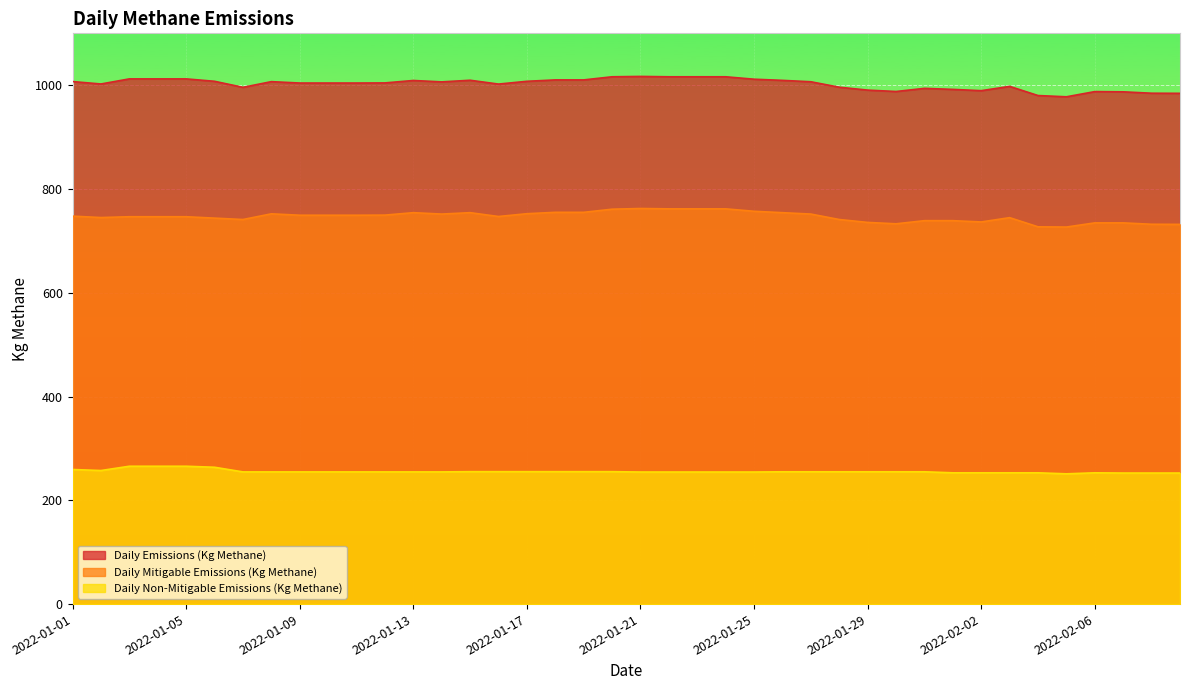

Which series changed the most between 2022-01-01 and 2022-01-15?

Daily Mitigable Emissions (Kg Methane)